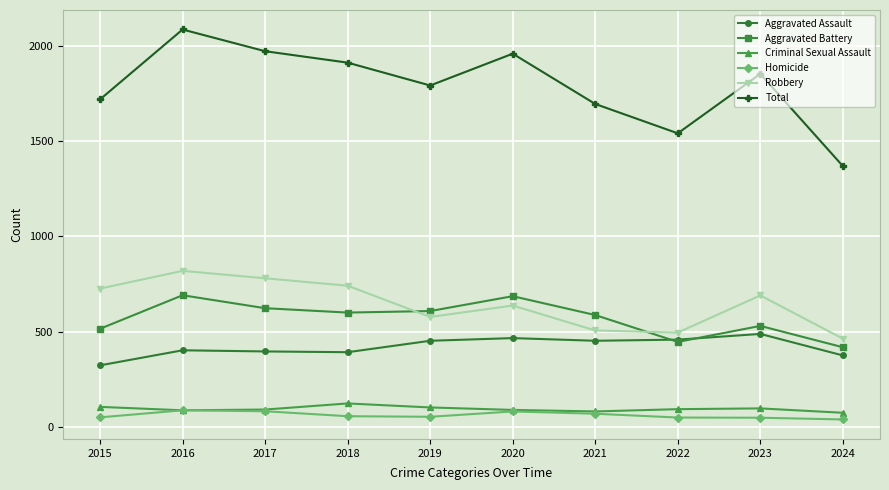

What is the difference between the second highest and minimum values in the Aggravated Assault series?

143